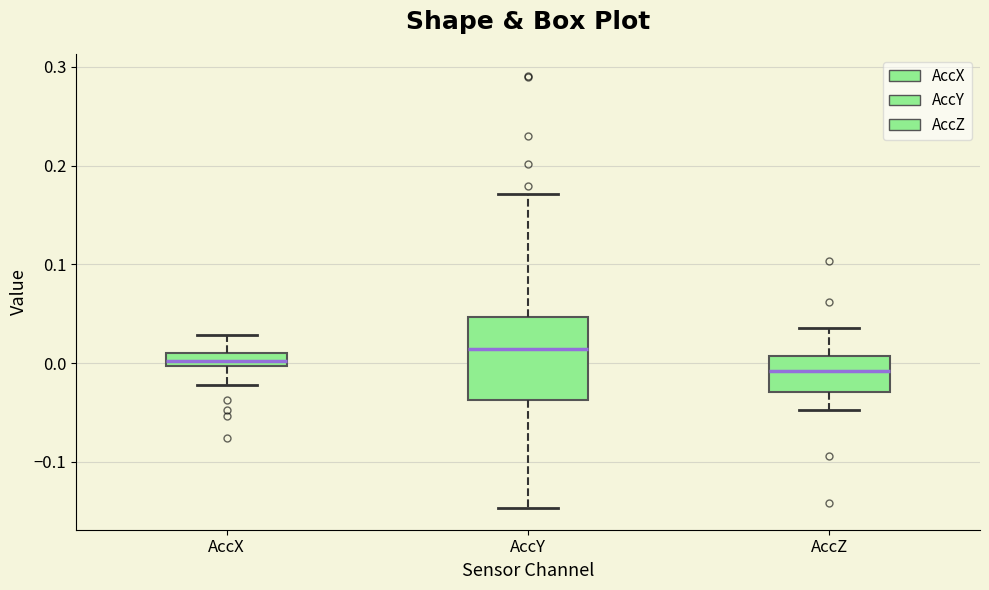

Which box is the tallest, from its lower edge to its upper edge?

AccY